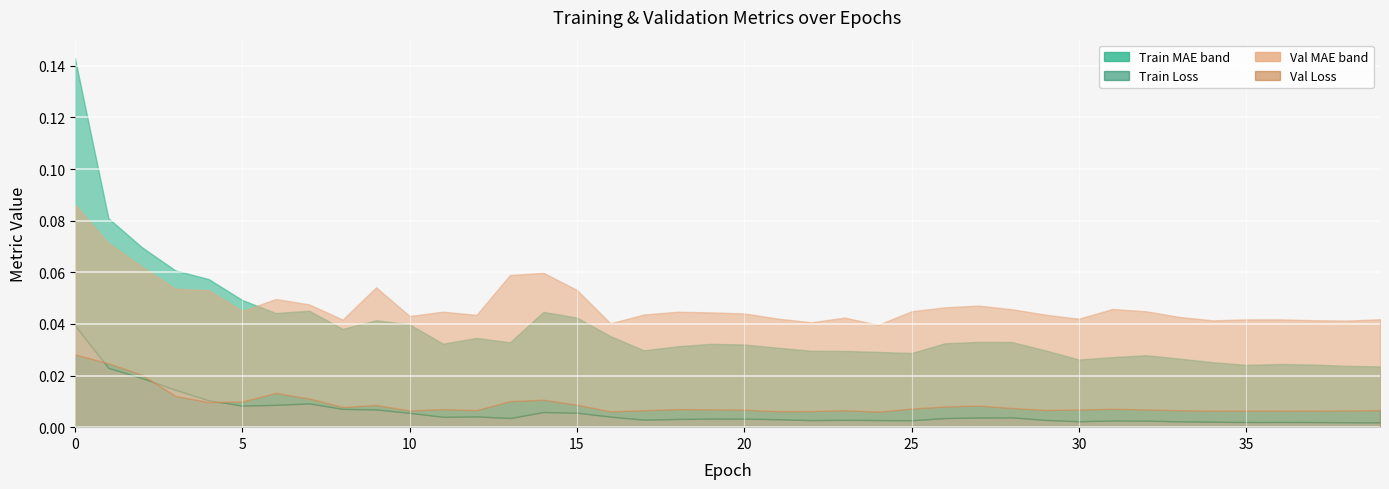

Which series changed the most between 33 and 35?

mean_absolute_error